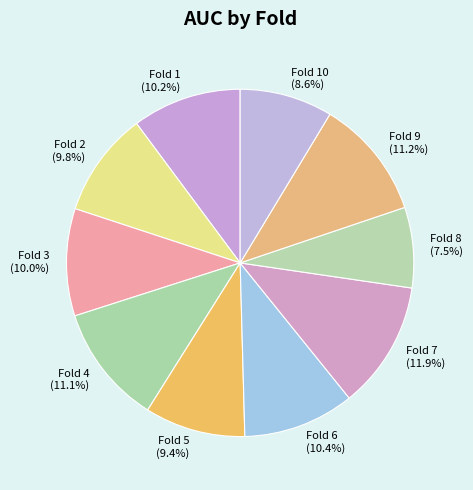

To the nearest percent, what is the average slice percentage?

10%